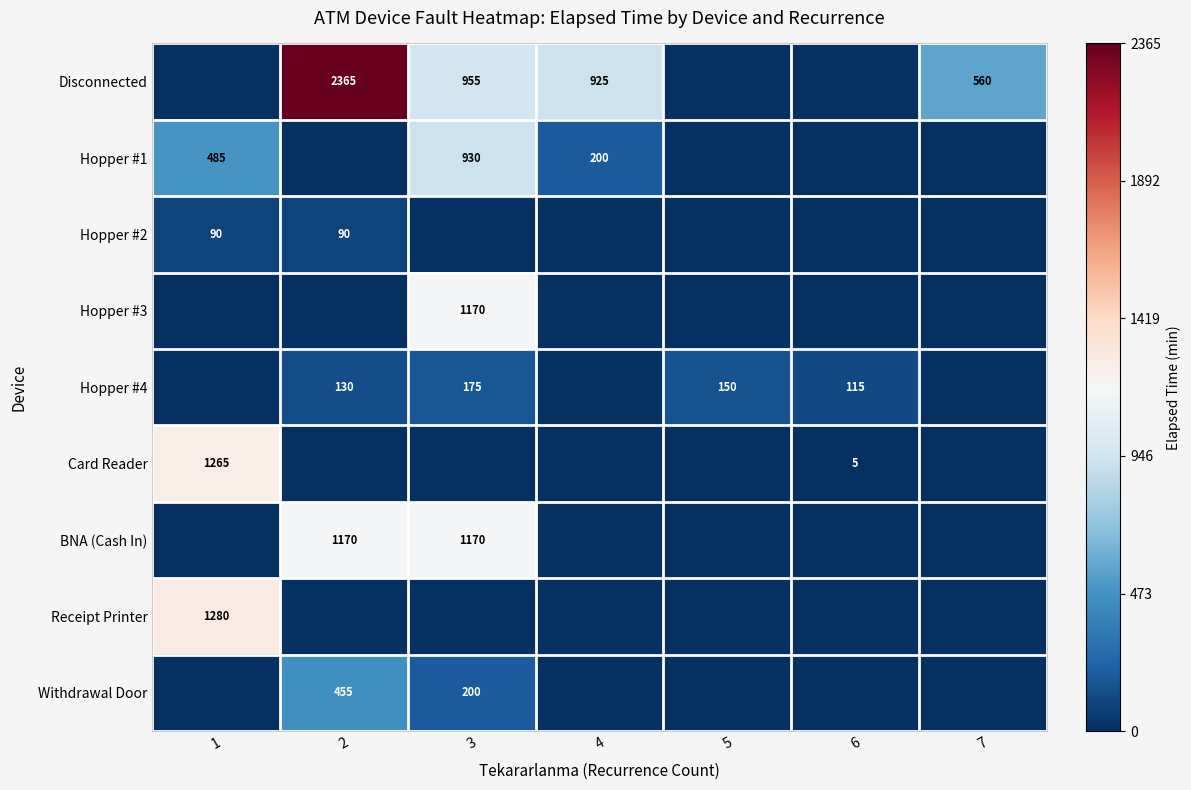

Is the value of Hopper #1 at 3 greater than the value of Receipt Printer at 1?

No